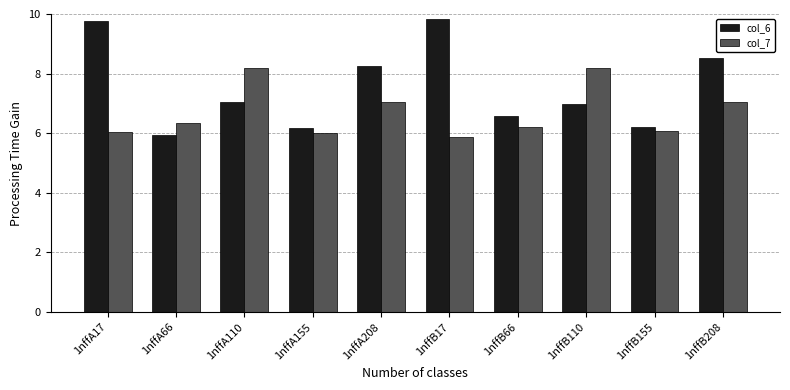

What is the value of the col_7 bar at the 6th from the left?

5.9